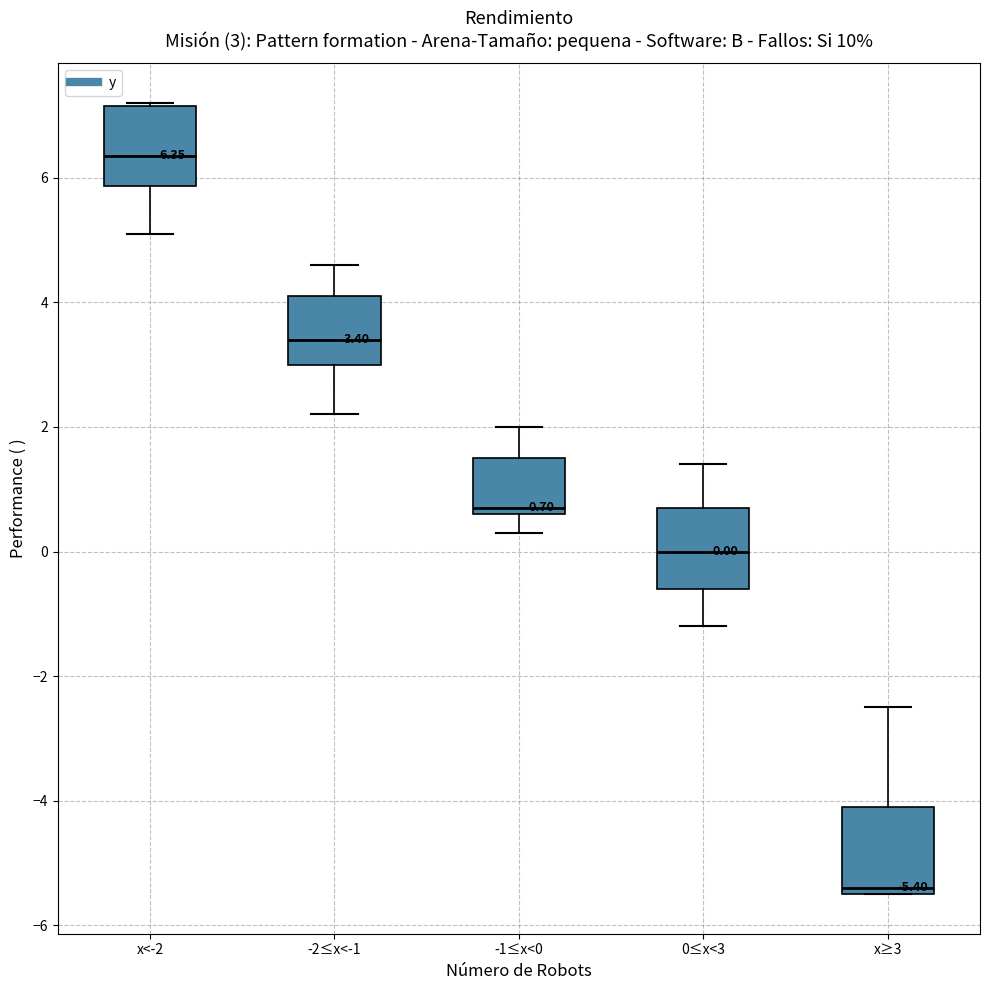

Which box's median line is the highest?

x<-2